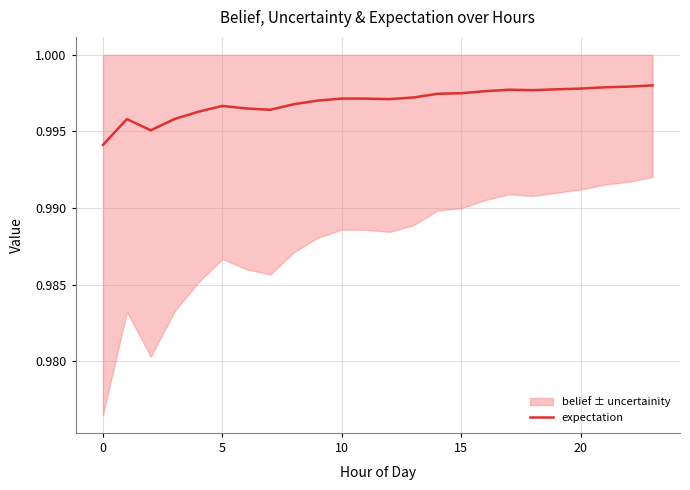

True or false: the data shows 0.4 at 8.

False